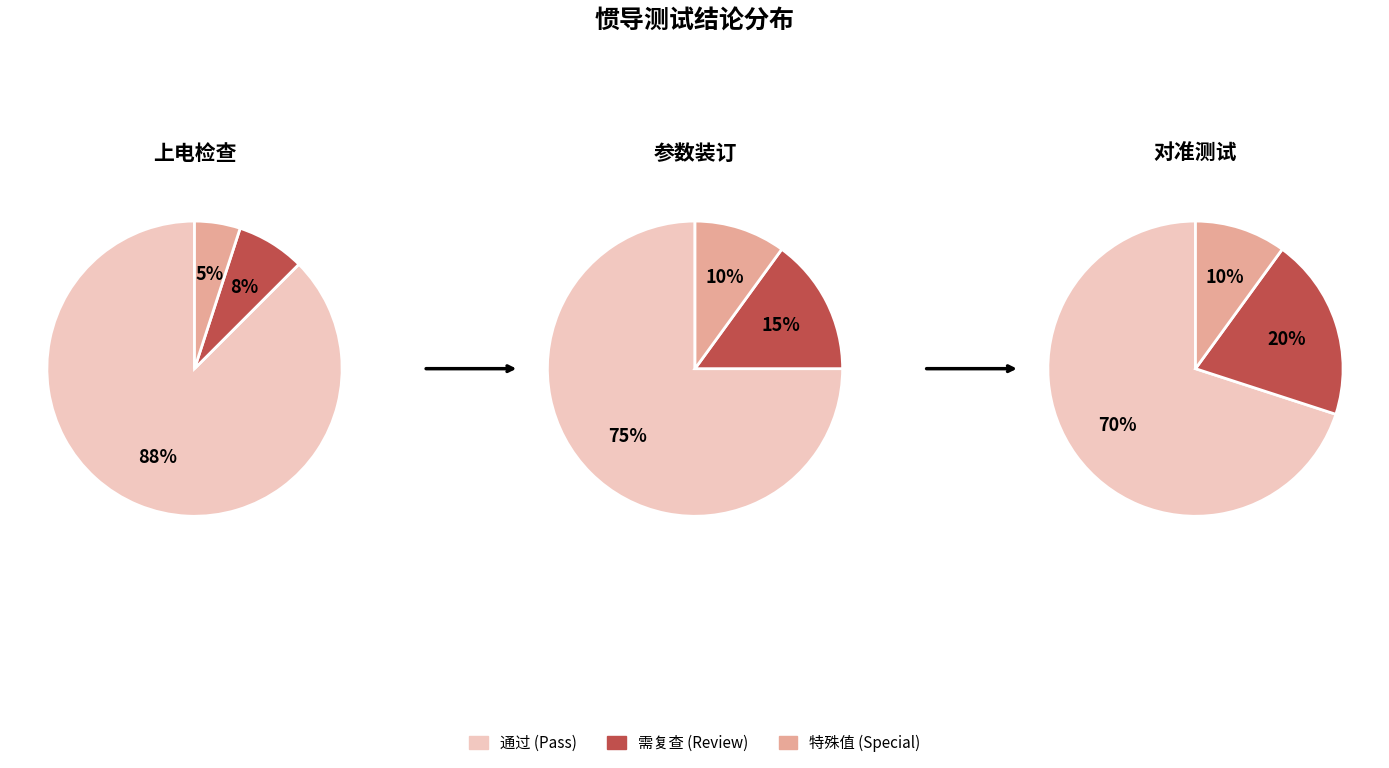

Between 1 and 2, which series saw the biggest shift?

通过 (Pass)